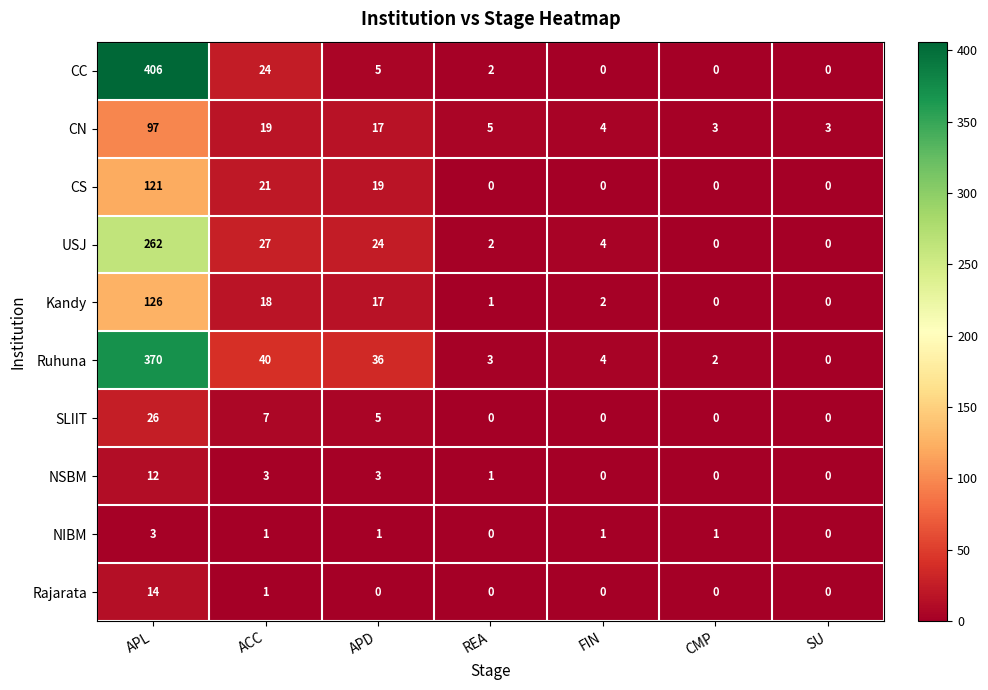

What is the difference between the maximum and minimum values in the Ruhuna series?

370